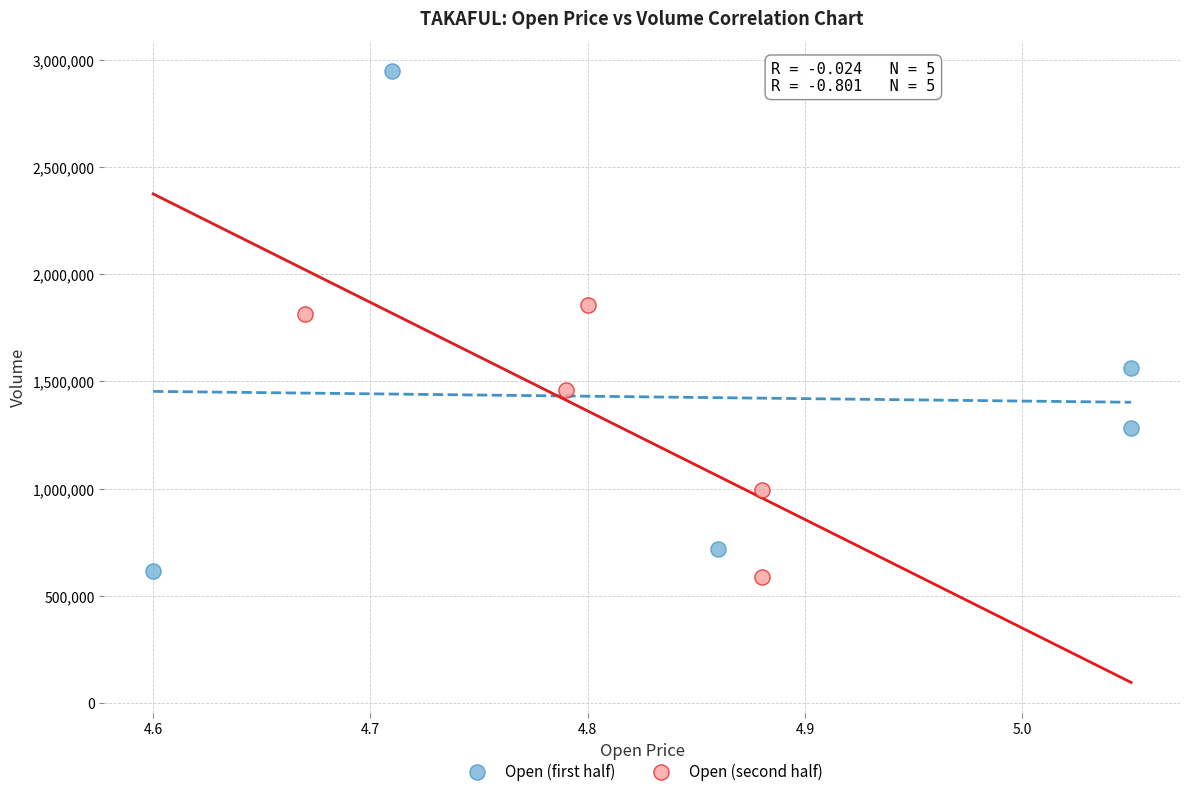

Which series contains the highest Y value?

Open (first half)